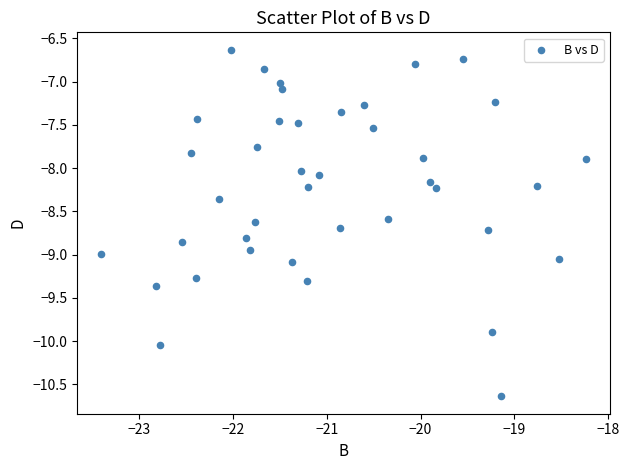

What is the range of X values (max minus min)?

5.2